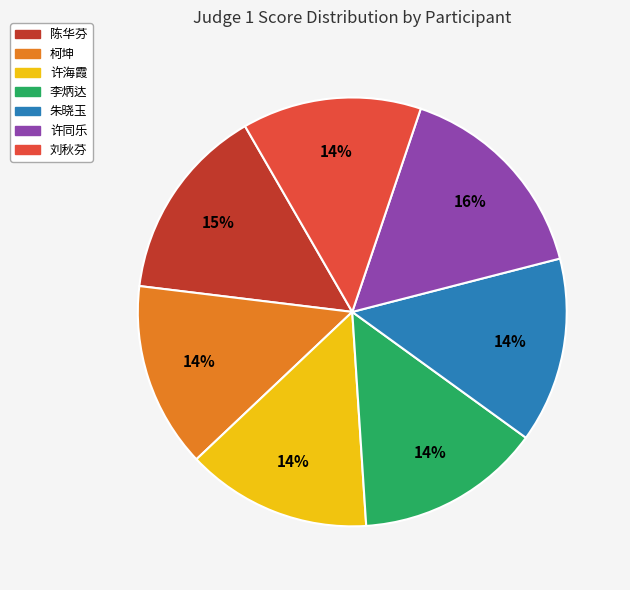

To the nearest percent, what is the difference between the largest and smallest slice percentages?

2%